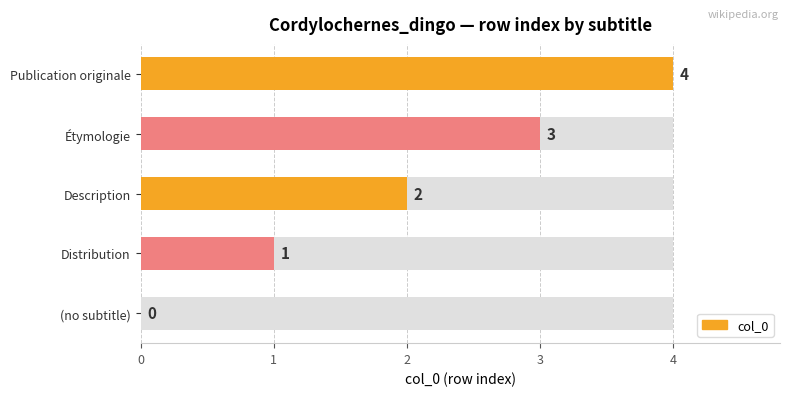

How many values are between 1 and 3?

3